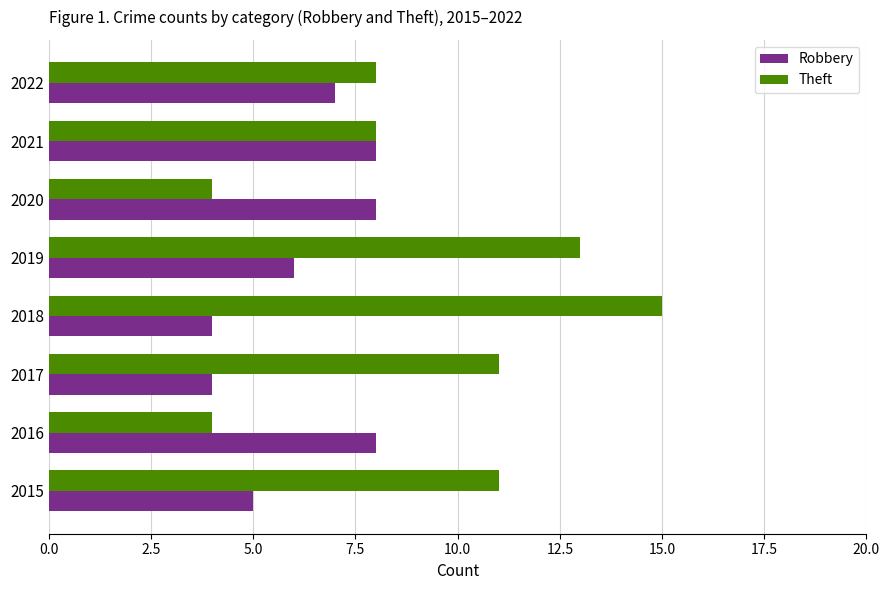

What is the total value across all series at 2015?

16